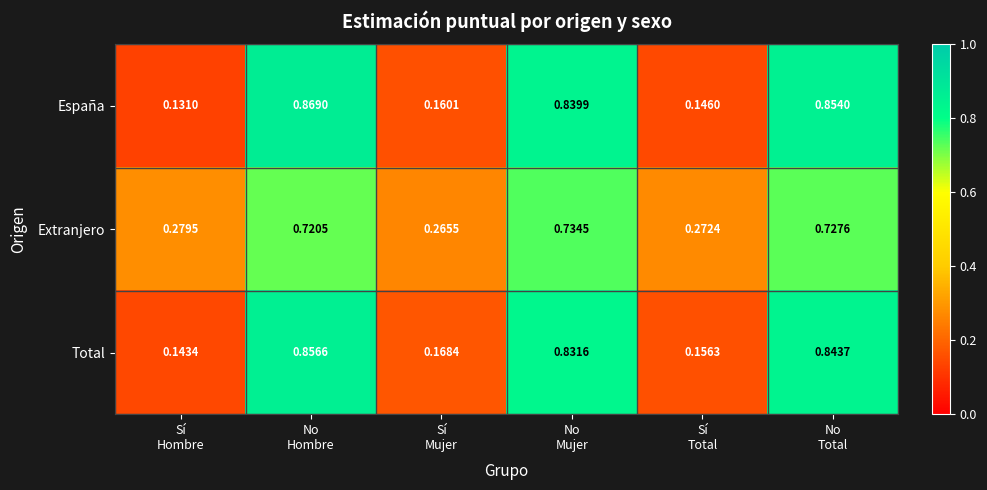

Which series has the largest range (max minus min)?

España